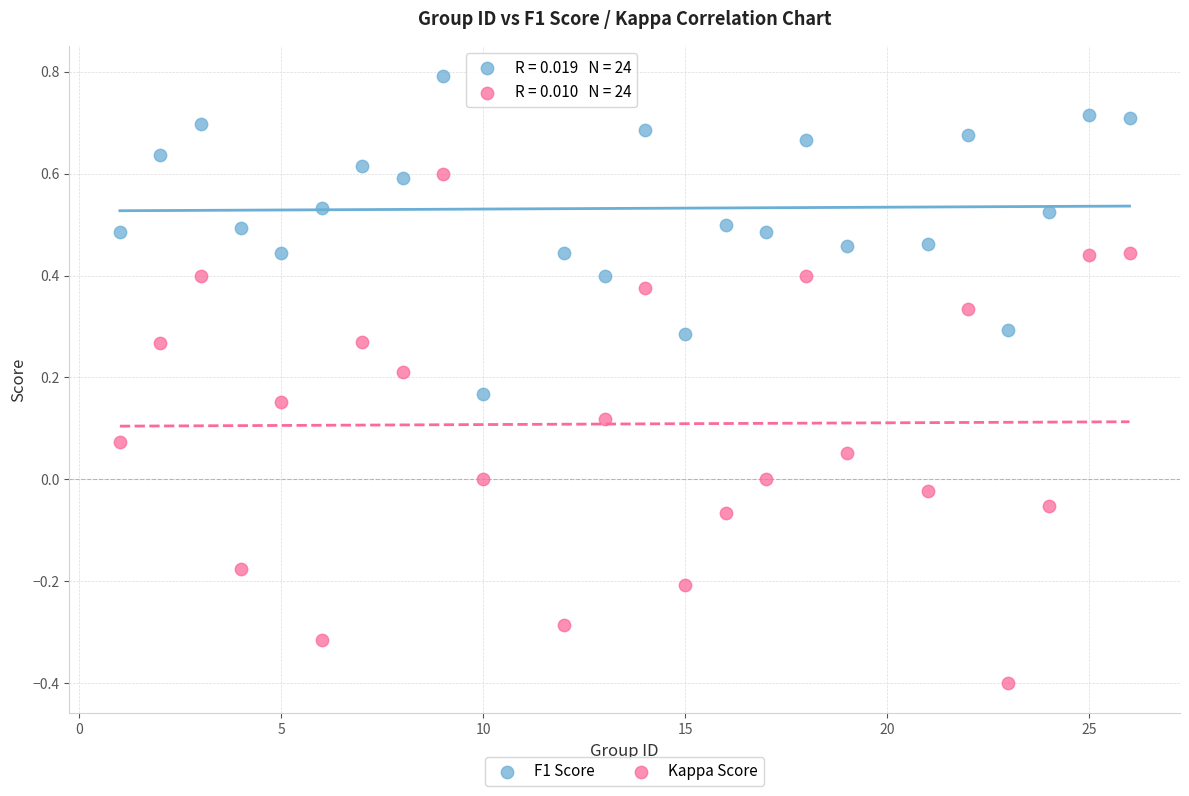

Which series contains the lowest Y value?

Kappa Score